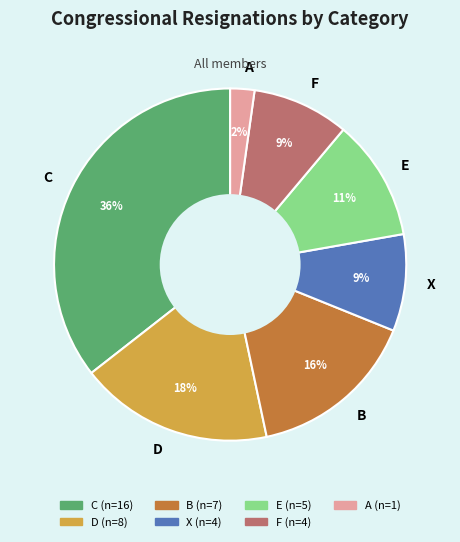

Does D represent more than half of the total?

No